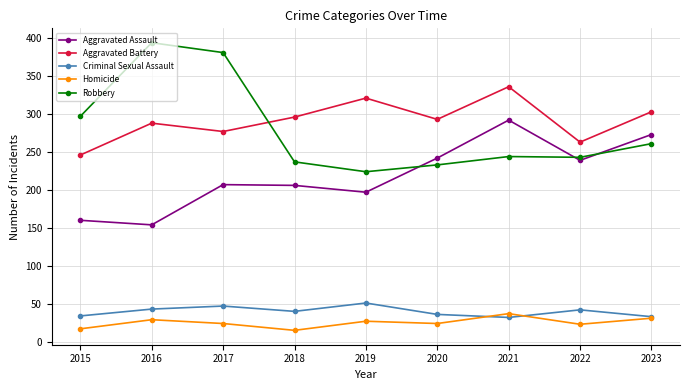

True or false: Aggravated Assault has a value of 160 at 2015.

True